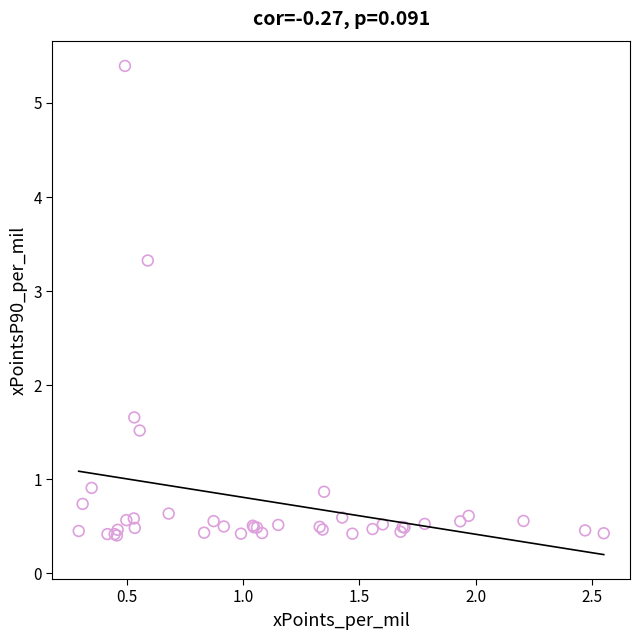

What Y value in the scatter plot is closest to 2?

1.7